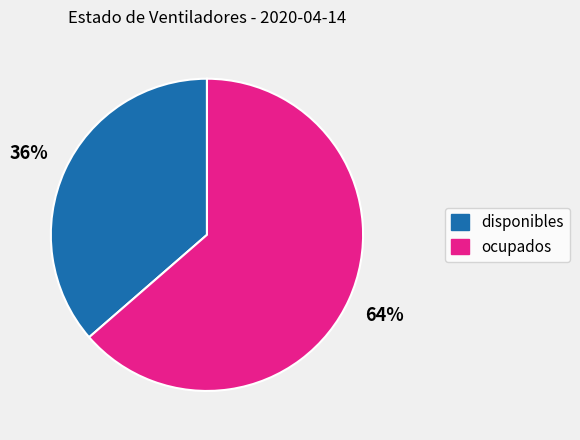

Between disponibles and ocupados, which is larger?

ocupados